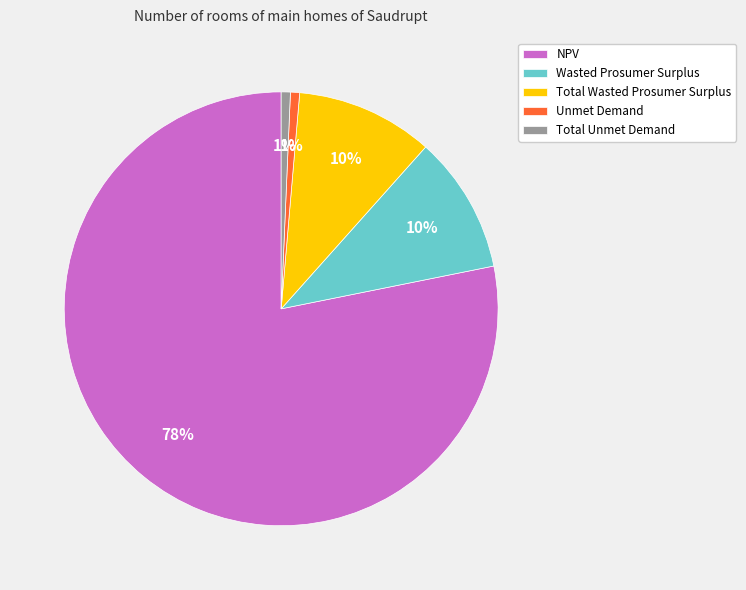

Is it true that NPV is 70% of the pie?

False